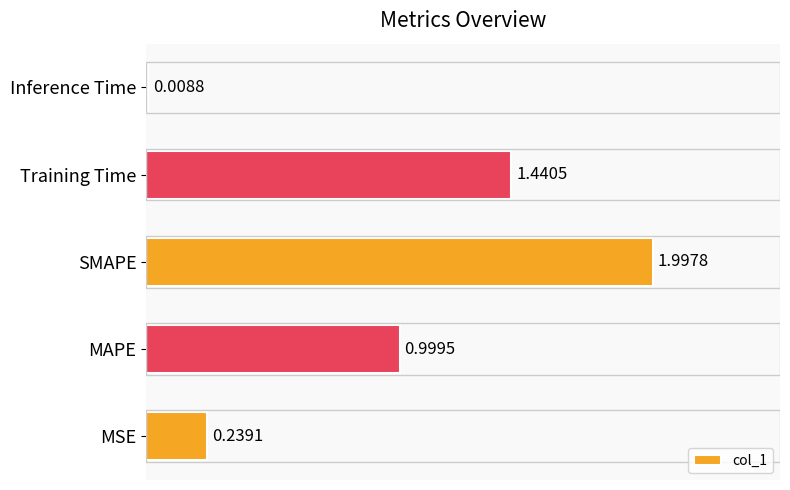

Which category has the highest value across all series?

SMAPE